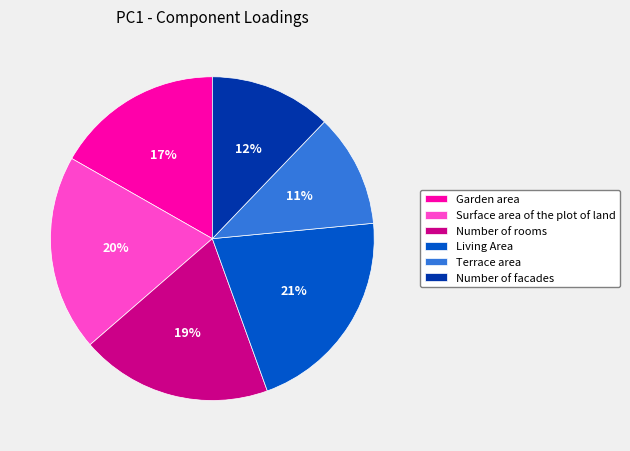

True or false: Number of facades accounts for 12% of the total.

True